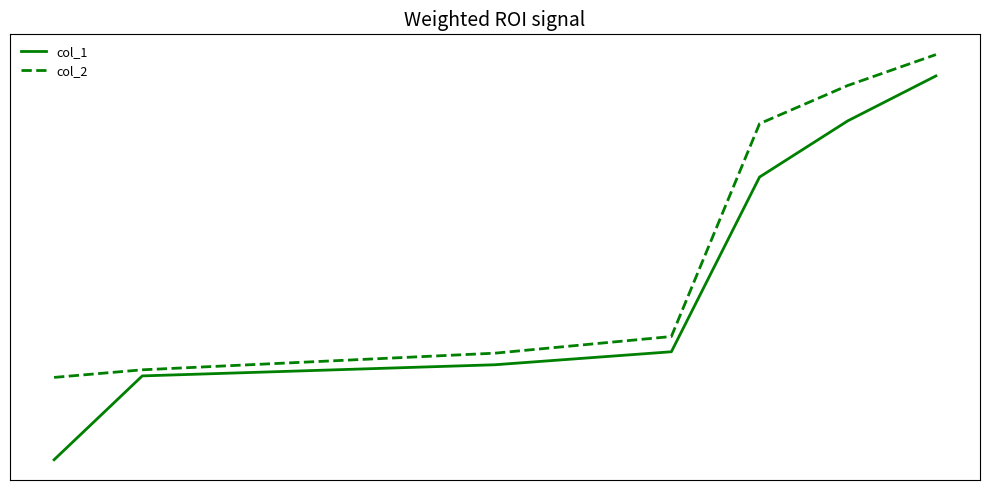

What is the difference between the maximum and minimum values in the col_1 series?

125.9